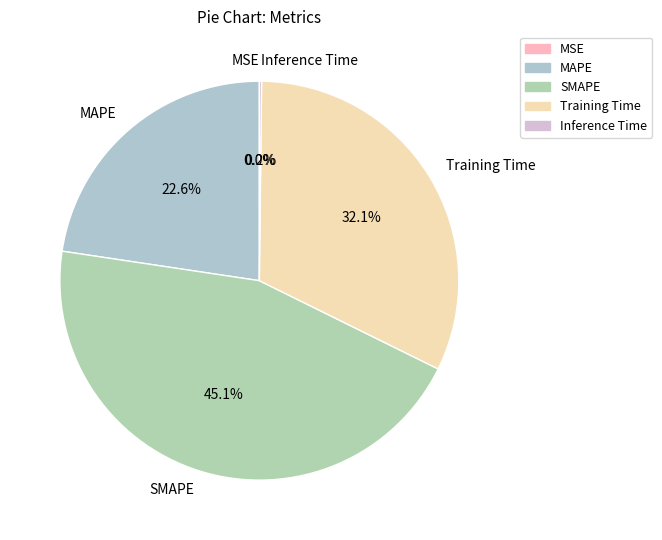

Does Training Time represent more than half of the total?

No